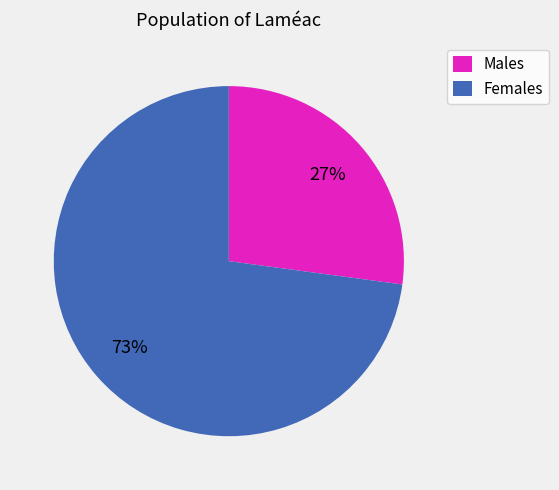

The Females slice represents 73% of the pie. True or false?

True